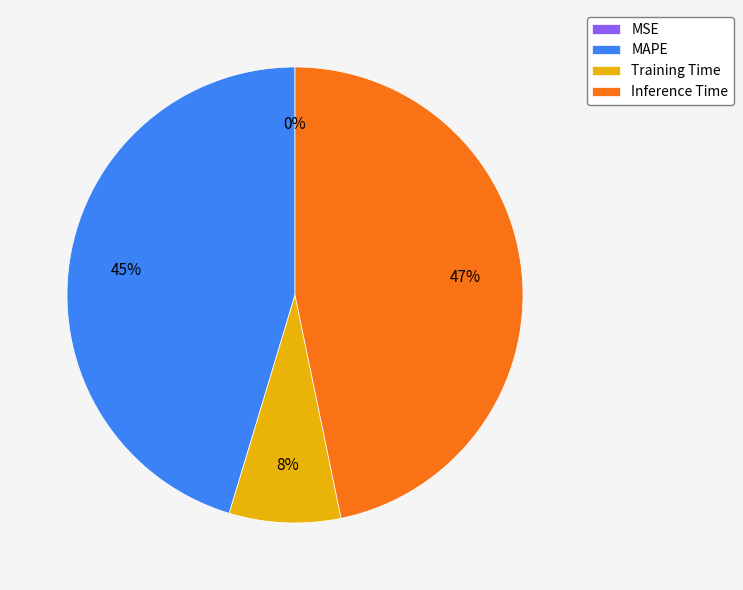

To the nearest percent, what is the difference between the largest and smallest slice percentages?

47%